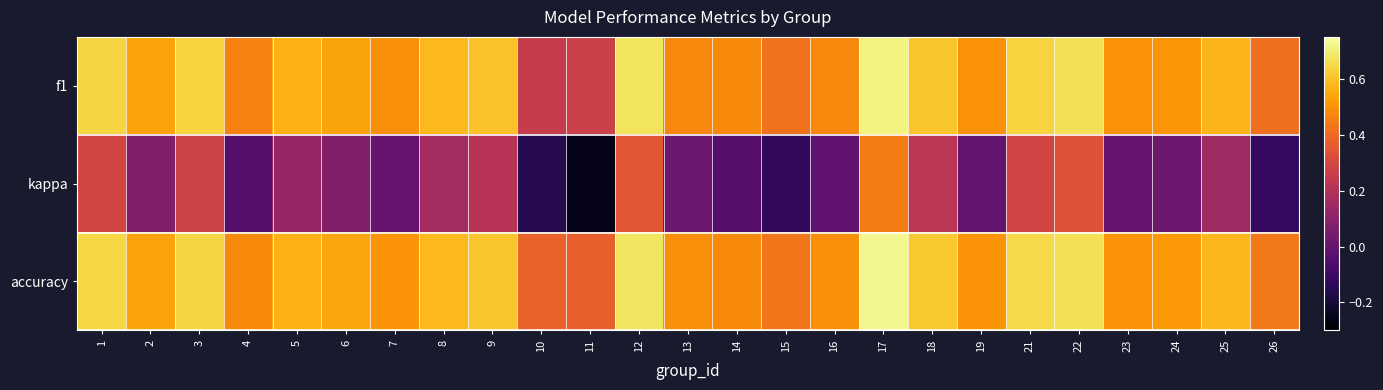

Which has a higher value, 22 or 26?

22